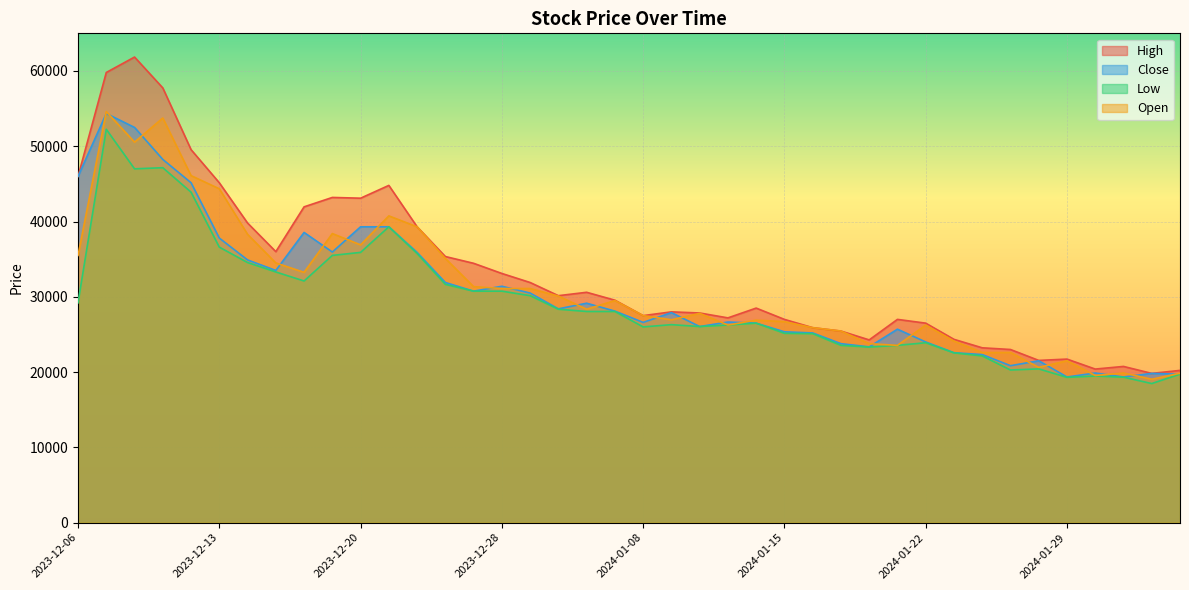

Which series changed the most between 2023-12-08 and 2023-12-13?

High